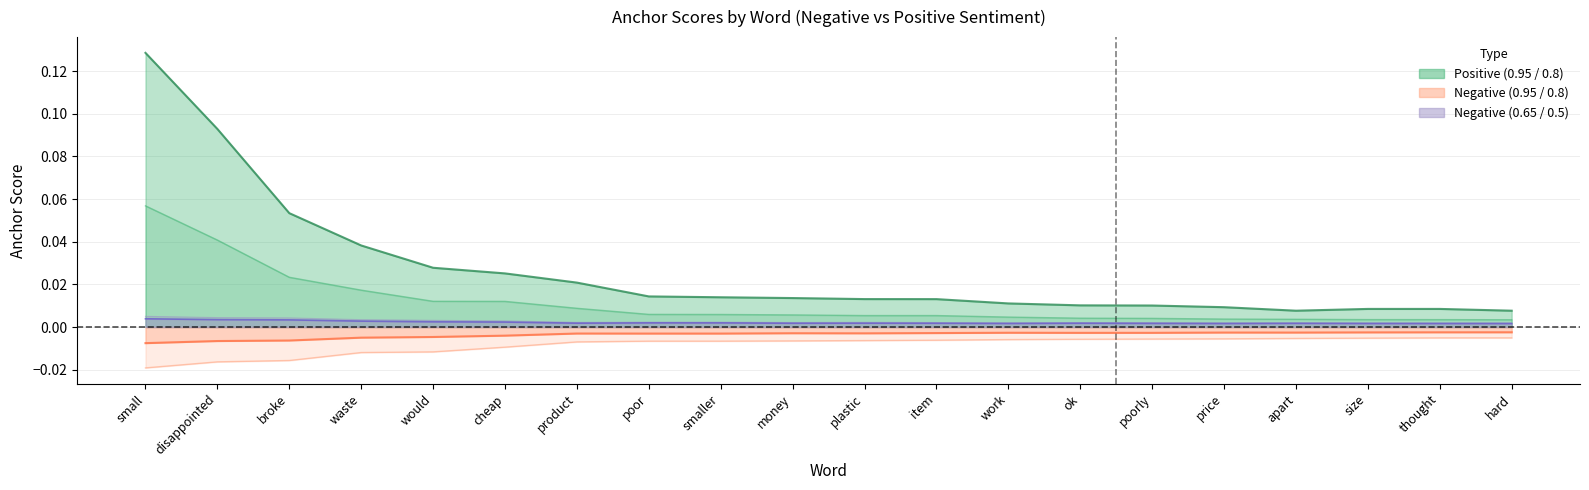

Reading right to left, what are all the values shown in this chart?

0.95-negative: -0.0	-0.0	-0.0	-0.0	-0.0	-0.0	-0.0	-0.0	-0.0	-0.0	-0.0	-0.0	-0.0	-0.0	-0.0	-0.0	-0.0	-0.0	-0.0	-0.0
0.8-negative: -0.0	-0.0	-0.0	-0.0	-0.0	-0.0	-0.0	-0.0	-0.0	-0.0	-0.0	-0.0	-0.0	-0.0	-0.0	-0.0	-0.0	-0.0	-0.0	-0.0
0.65-negative: 0.0	0.0	0.0	0.0	0.0	0.0	0.0	0.0	0.0	0.0	0.0	0.0	0.0	0.0	0.0	0.0	0.0	0.0	0.0	0.0
0.5-negative: 0.0	0.0	0.0	0.0	0.0	0.0	0.0	0.0	0.0	0.0	0.0	0.0	0.0	0.0	0.0	0.0	0.0	0.0	0.0	0.0
0.95-positive: 0.0	0.0	0.0	0.0	0.0	0.0	0.0	0.0	0.0	0.0	0.0	0.0	0.0	0.0	0.0	0.0	0.0	0.0	0.0	0.1
0.8-positive: 0.0	0.0	0.0	0.0	0.0	0.0	0.0	0.0	0.0	0.0	0.0	0.0	0.0	0.0	0.0	0.0	0.0	0.1	0.1	0.1